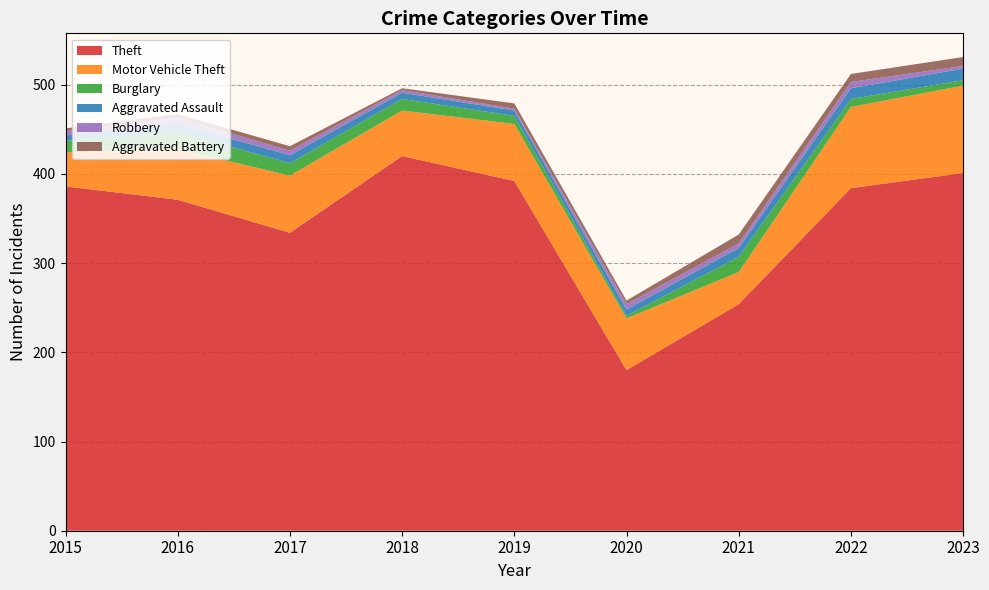

Reading right to left, list all the values displayed in this chart.

Theft: 2023=401	2022=384	2021=254	2020=180	2019=392	2018=420	2017=334	2016=371	2015=386
Motor Vehicle Theft: 2023=98	2022=91	2021=36	2020=58	2019=64	2018=51	2017=64	2016=57	2015=38
Burglary: 2023=6	2022=9	2021=17	2020=3	2019=9	2018=13	2017=14	2016=19	2015=13
Aggravated Assault: 2023=13	2022=12	2021=10	2020=7	2019=6	2018=7	2017=9	2016=9	2015=6
Robbery: 2023=3	2022=7	2021=5	2020=6	2019=2	2018=3	2017=5	2016=7	2015=5
Aggravated Battery: 2023=10	2022=9	2021=10	2020=4	2019=6	2018=2	2017=5	2016=4	2015=3